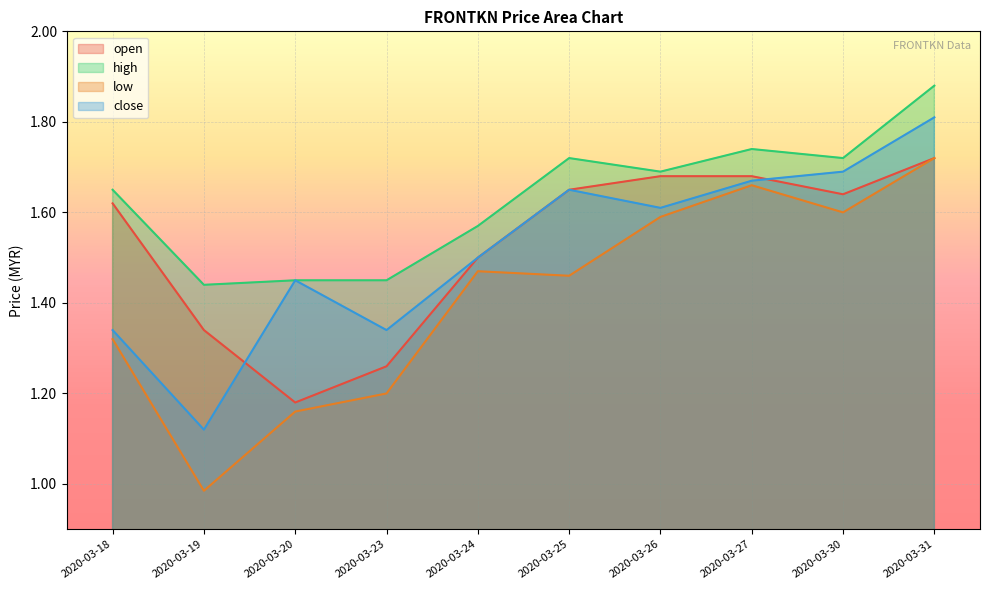

List the labels in order of open value, smallest first.

2020-03-20, 2020-03-23, 2020-03-19, 2020-03-24, 2020-03-18, 2020-03-30, 2020-03-25, 2020-03-26, 2020-03-27, 2020-03-31